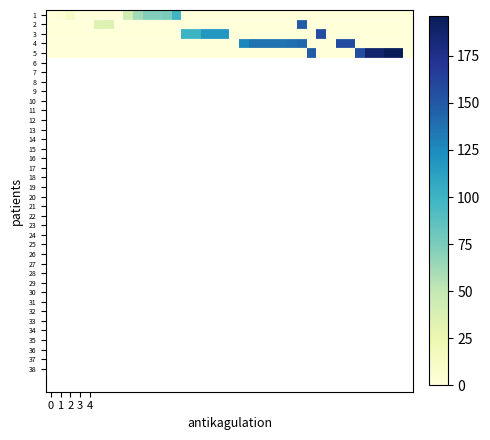

Which series has the largest range (max minus min)?

5